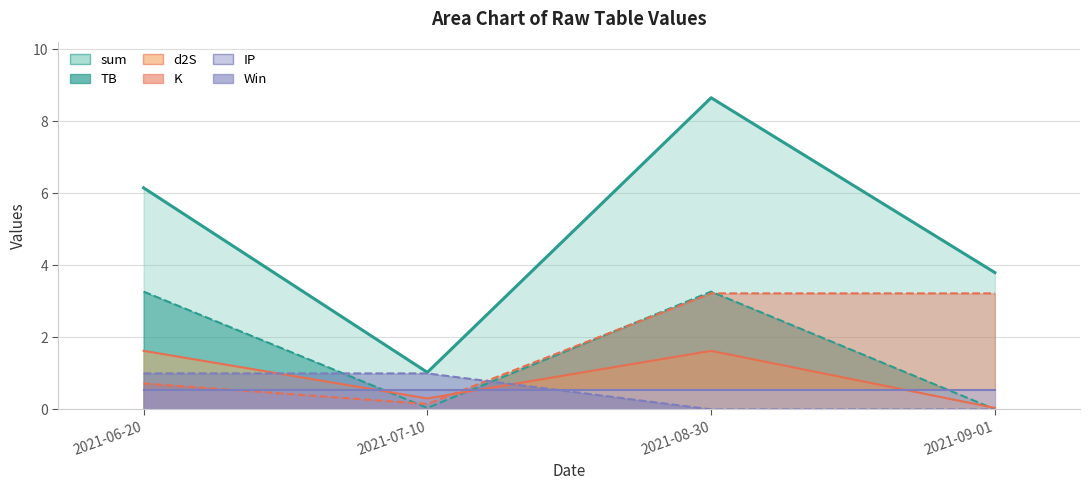

What is the difference between the second highest and second lowest values in the K series?

2.5